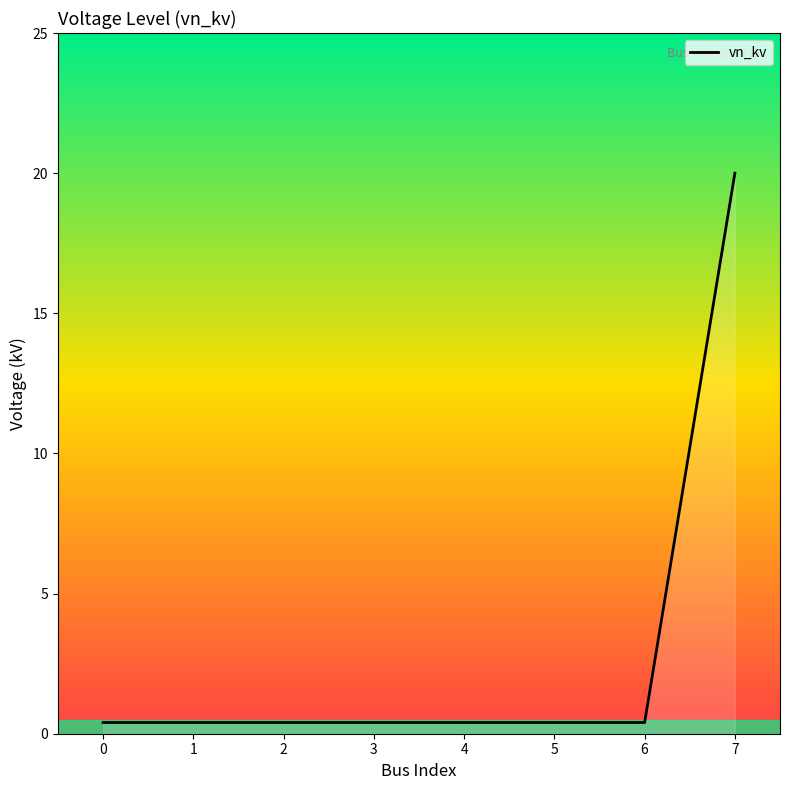

Reading left to right, transcribe all the data shown in this chart.

0.4	0.4	0.4	0.4	0.4	0.4	0.4	20.0